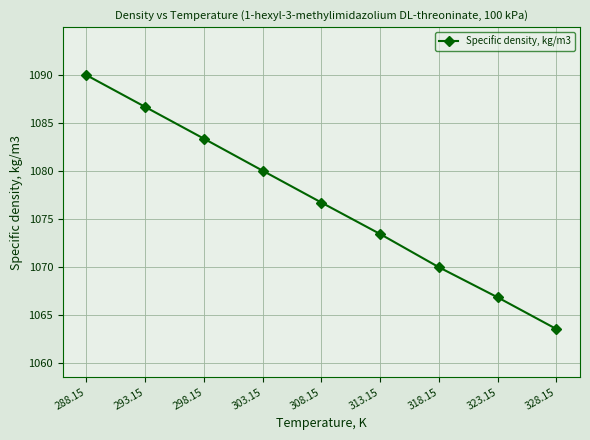

How many data points are less than 1076?

4